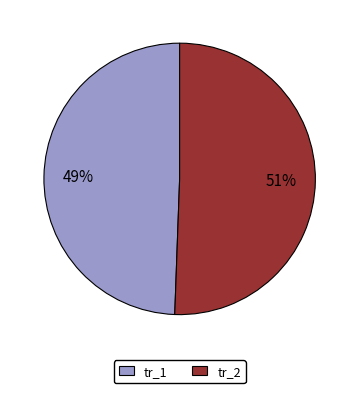

To the nearest percent, what percentage of the pie is tr_2?

51%